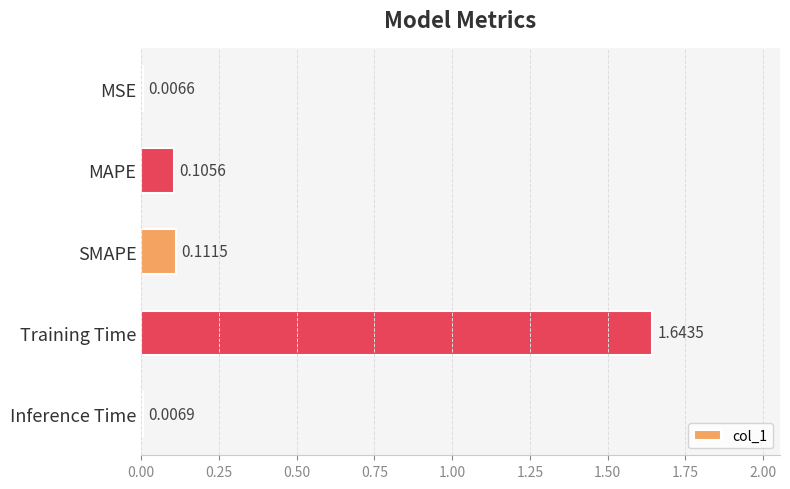

Between MSE and SMAPE, which is larger?

SMAPE